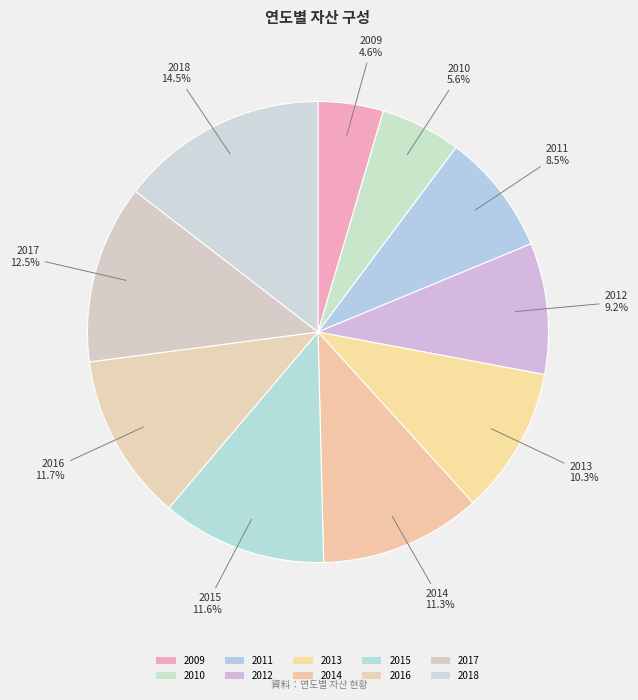

Approximately how many times larger is the value at 2014 compared to 2013?

1.1